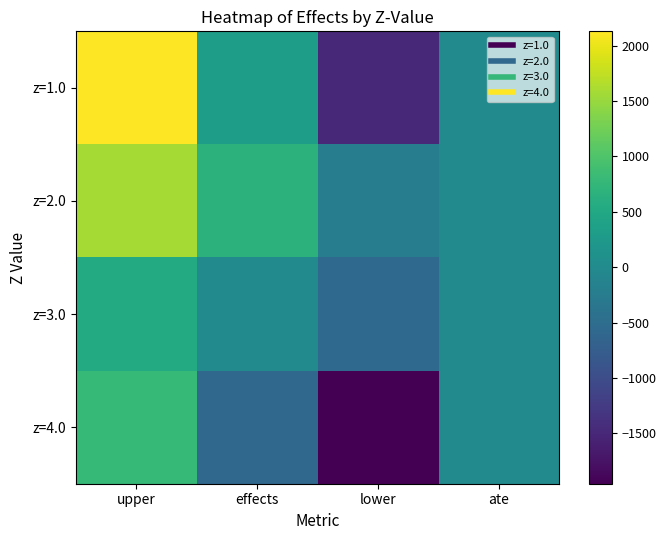

What is the minimum value shown in the chart?

-1955.1